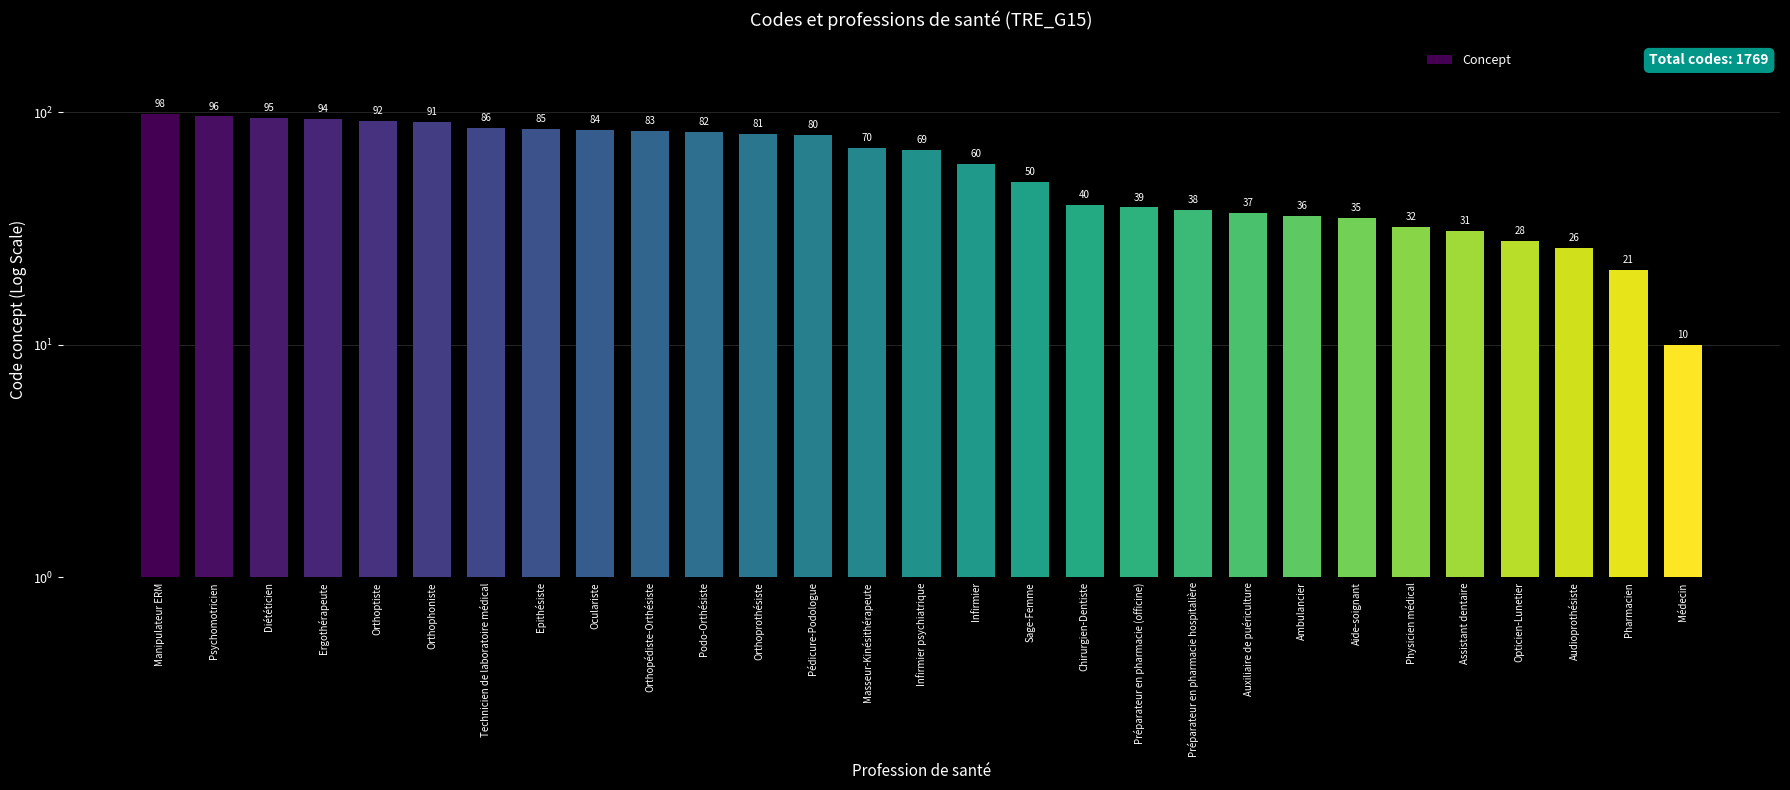

What is the label of the 20th bar from the left?

Préparateur en pharmacie hospitalière